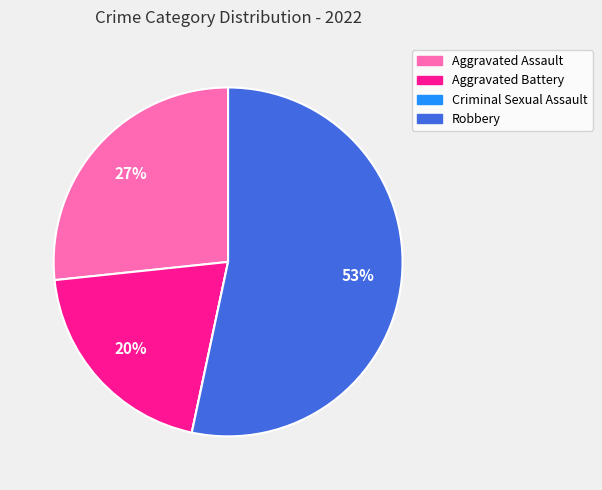

What is the majority slice?

Robbery